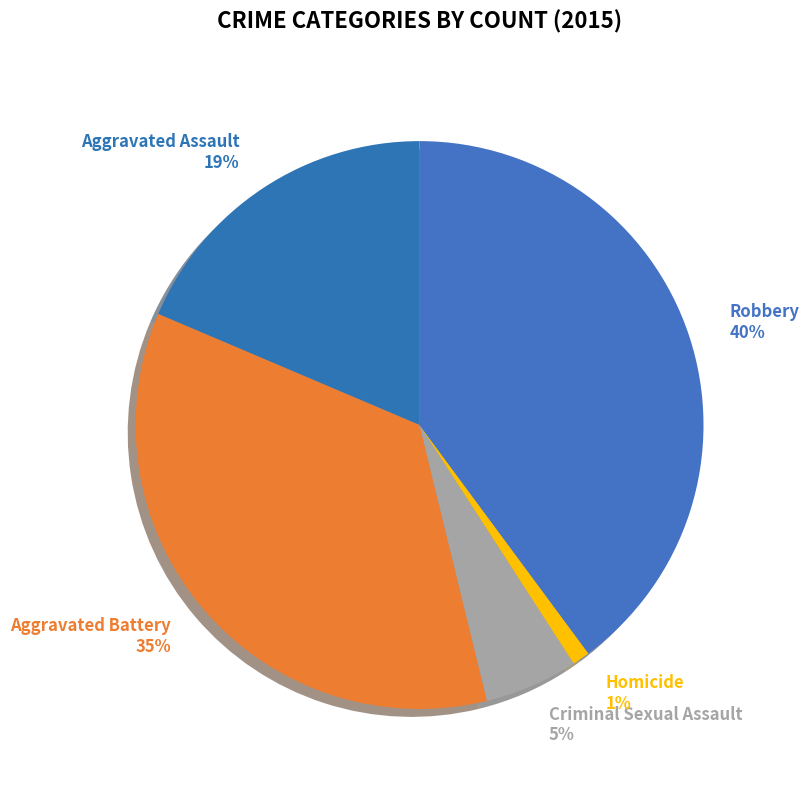

What is the smallest slice in the pie chart?

Homicide